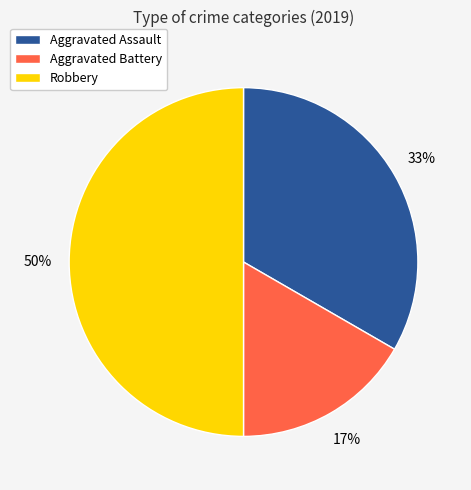

How many slices are in this pie chart?

3